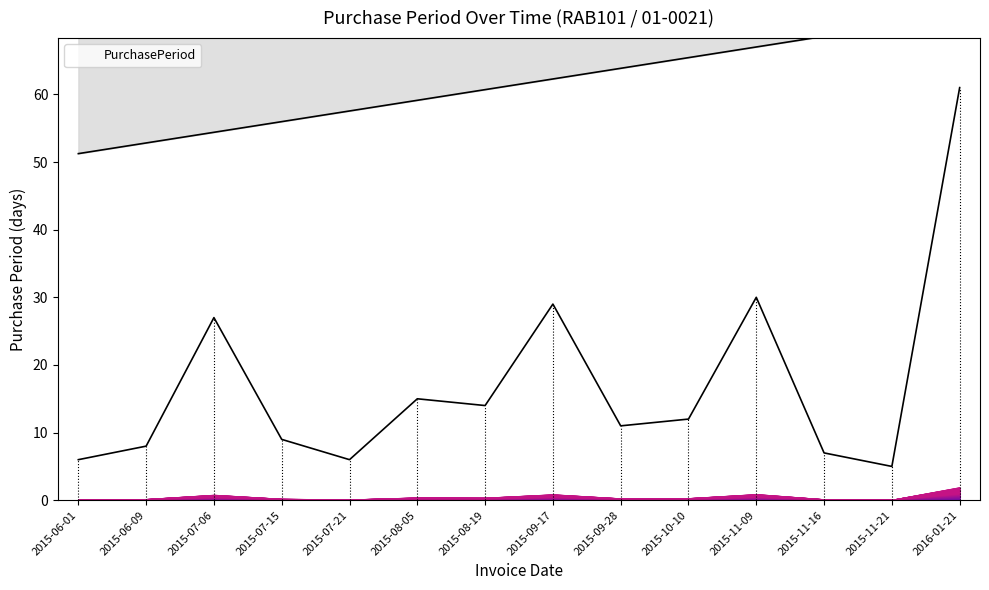

The value at 2015-06-01 is 2. True or false?

False